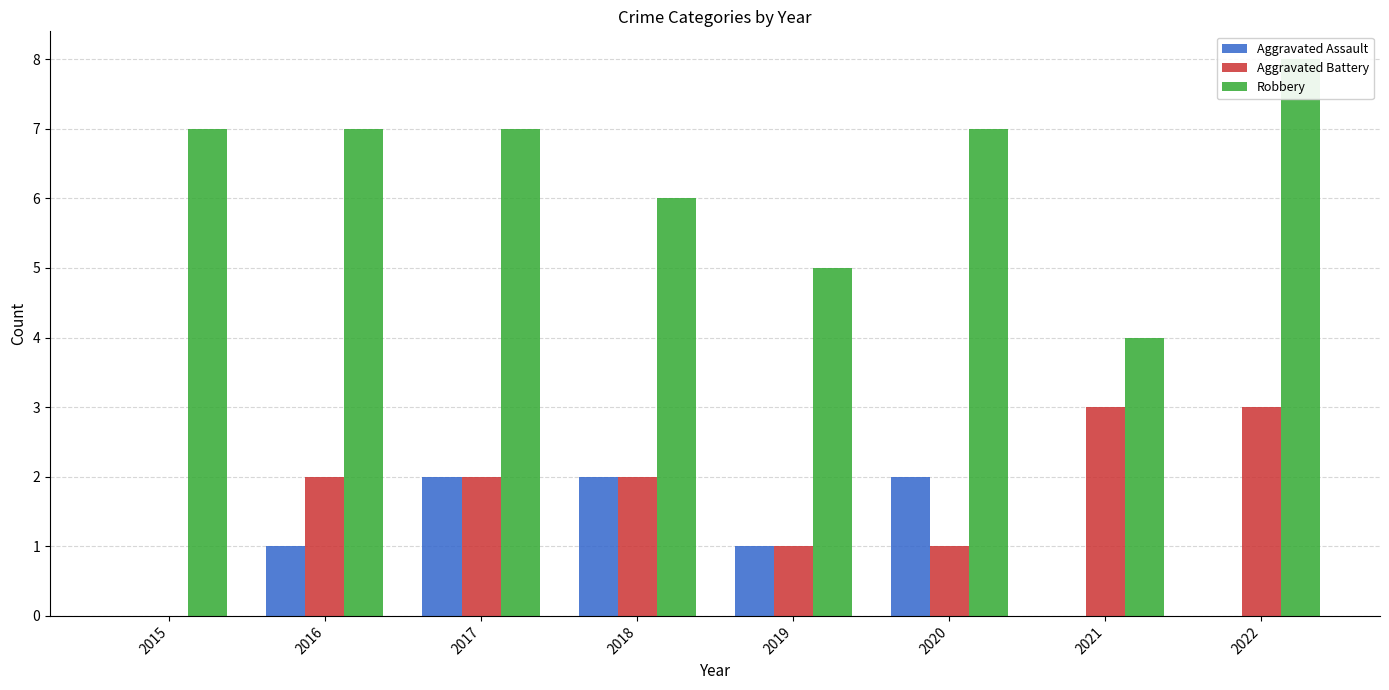

The value of Aggravated Battery at 2016 is 2. True or false?

True